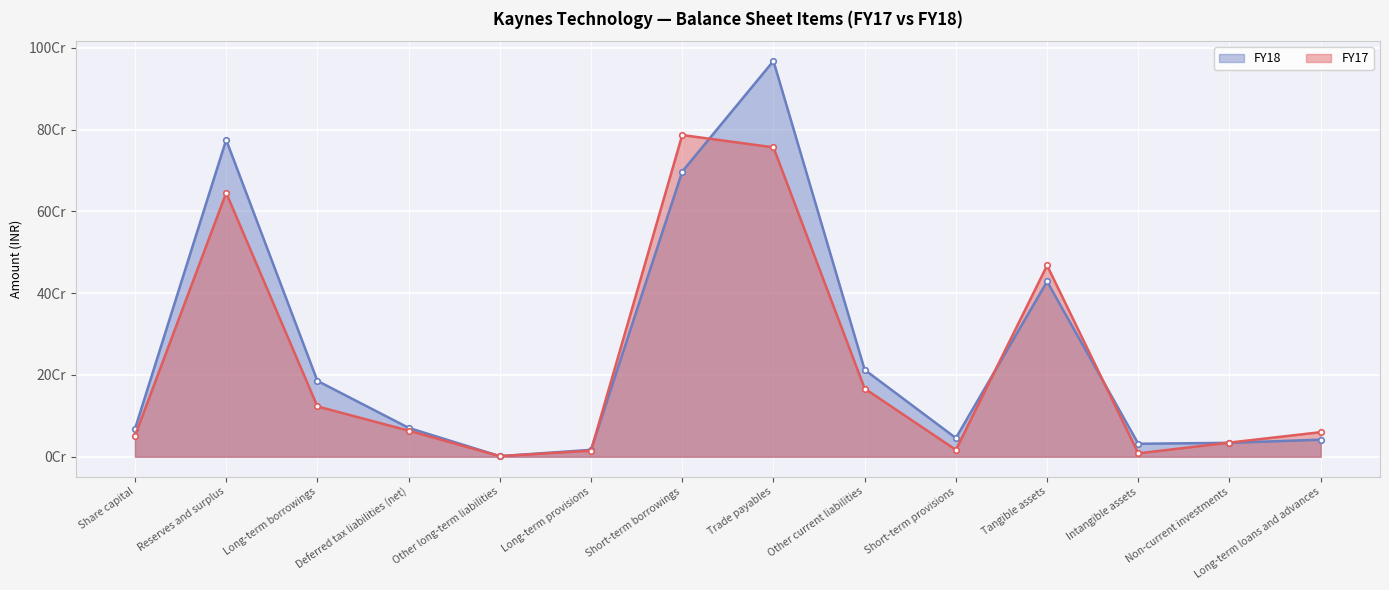

In FY17, how many points are higher than both neighbors (excluding endpoints)?

3